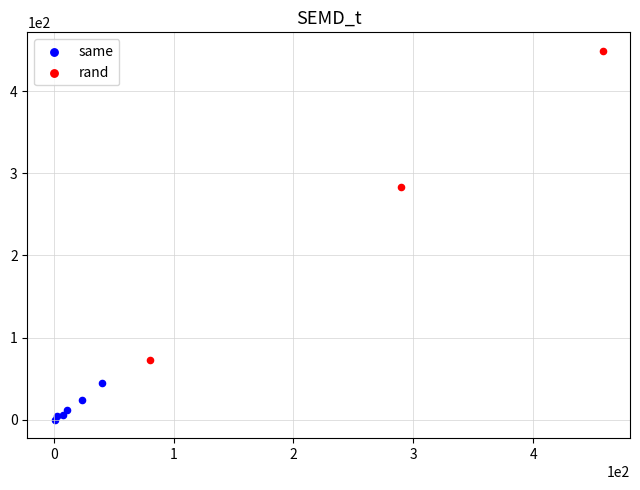

What are all the series names shown in the legend?

same, rand